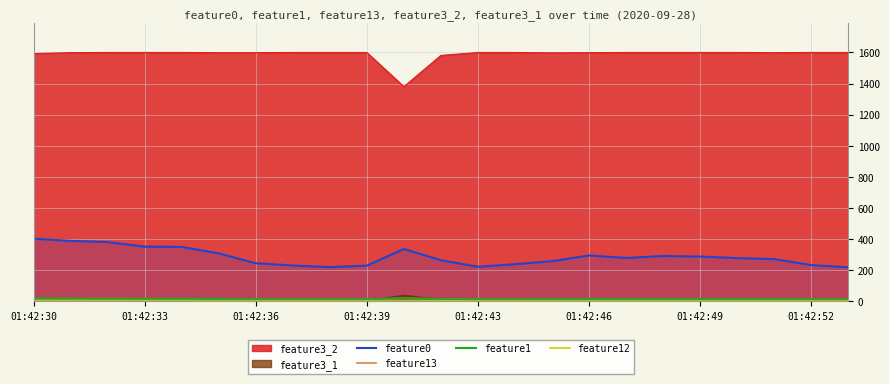

True or false: feature1 and feature12 cross at least once.

False